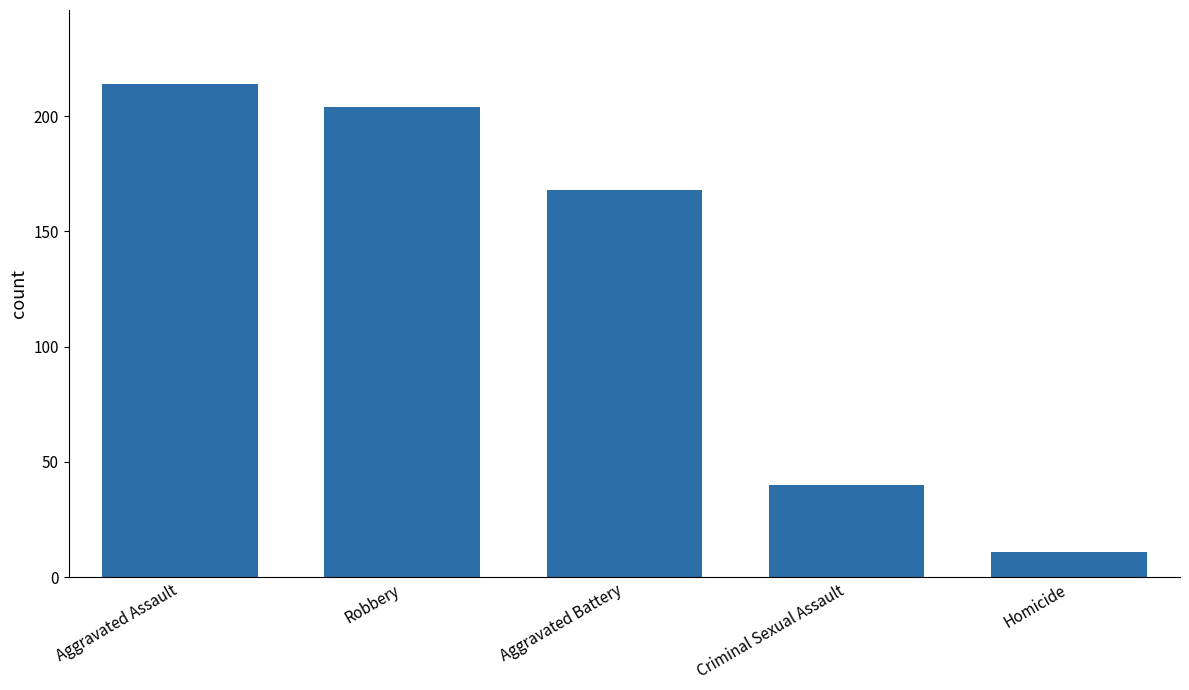

The chart shows a value of 11 at Homicide. True or false?

True